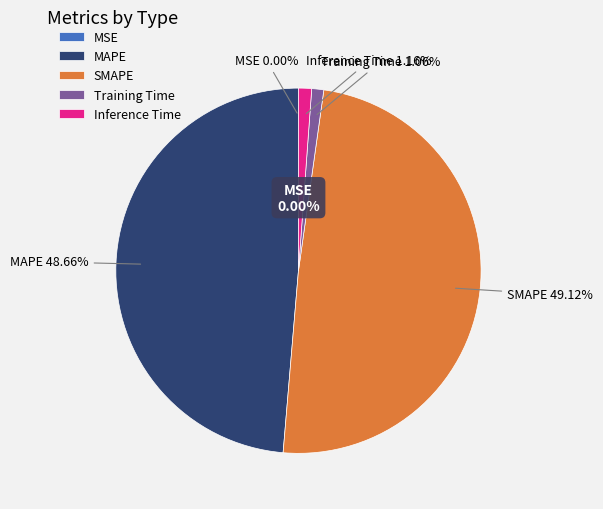

Does SMAPE represent more than half of the total?

No